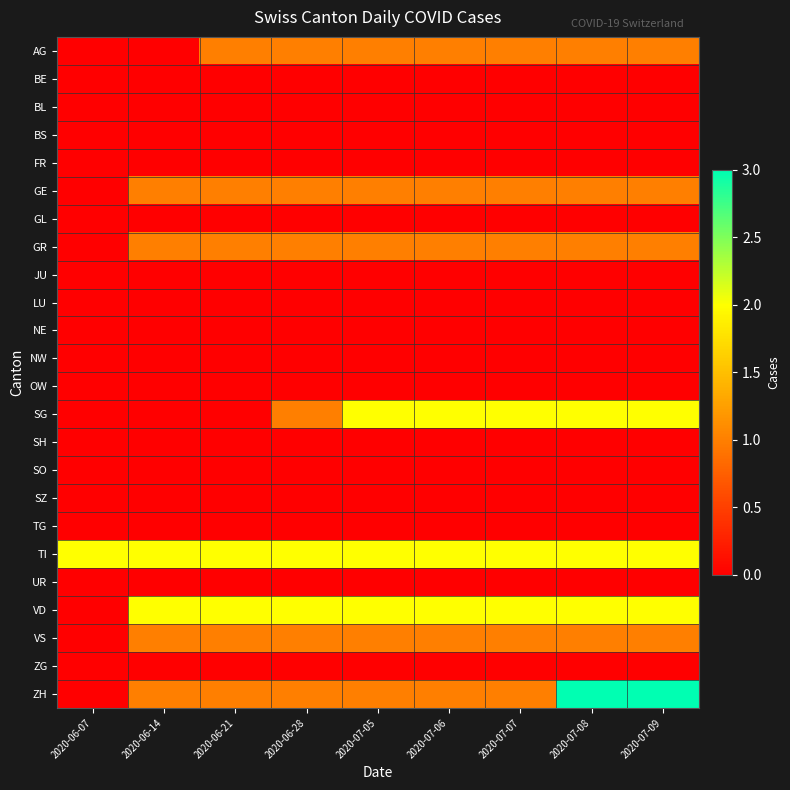

What is the difference between the highest and lowest values at 2020-06-14?

2